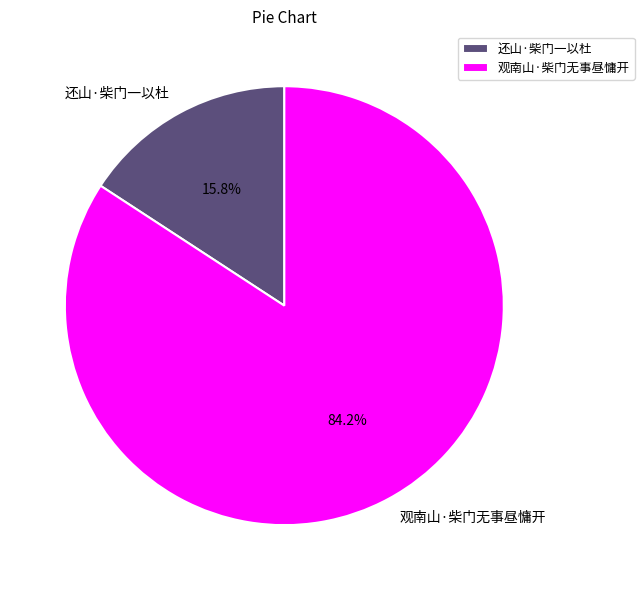

How many segments does this pie chart have?

2